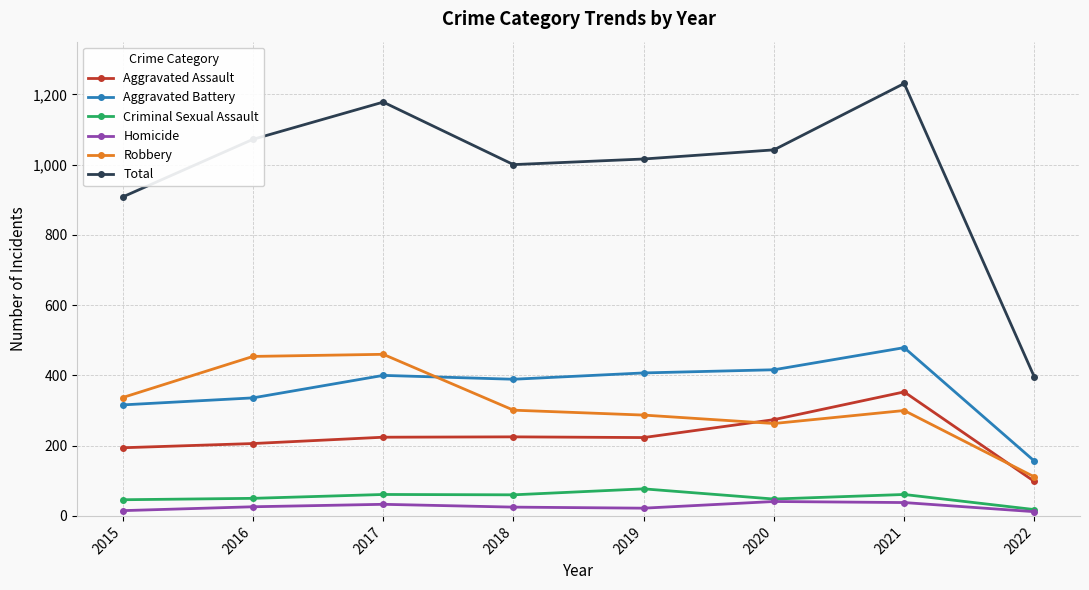

How many data points does each series have?

8